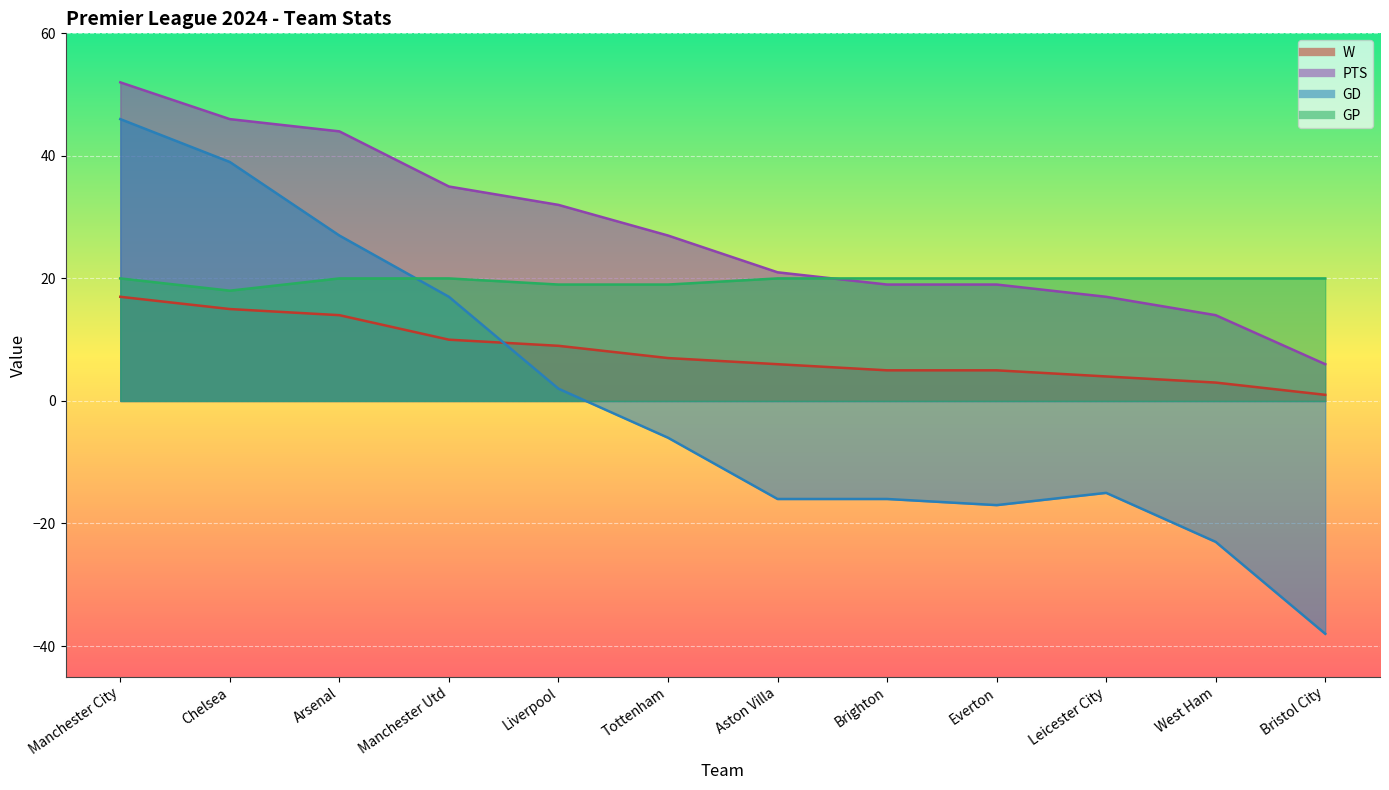

What are all the series names shown in the legend?

W, PTS, GD, GP